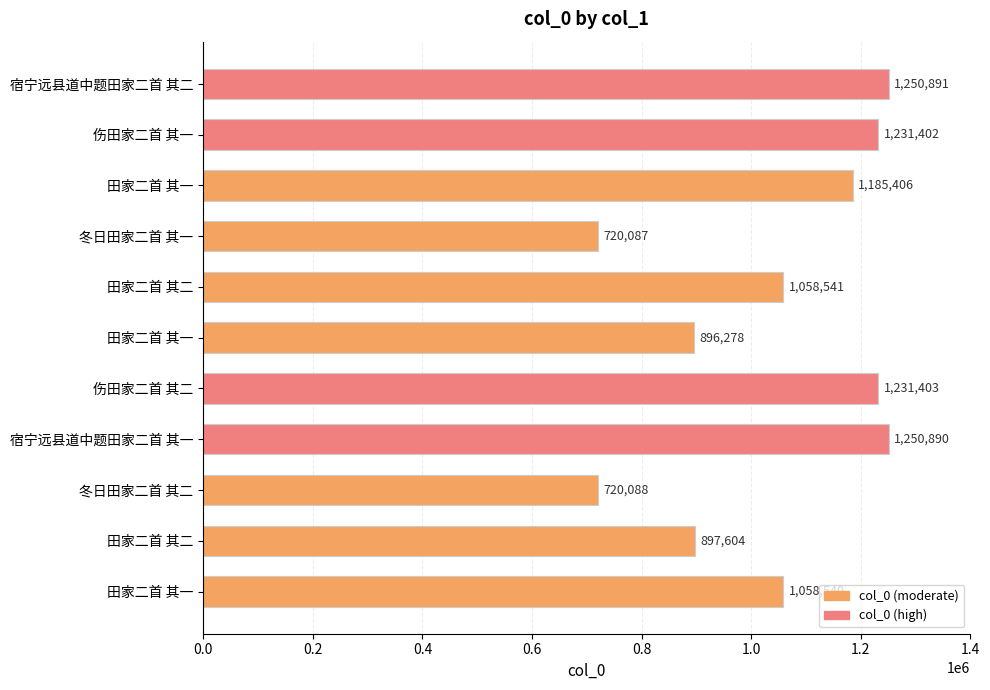

How many values are below 1058541?

5